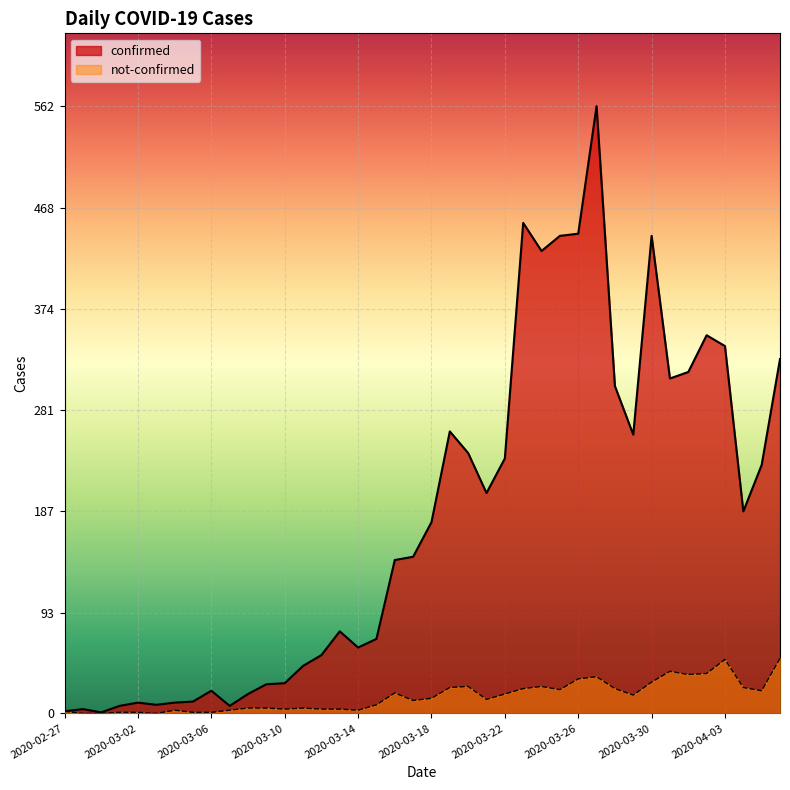

True or false: not-confirmed and confirmed cross at least once.

False